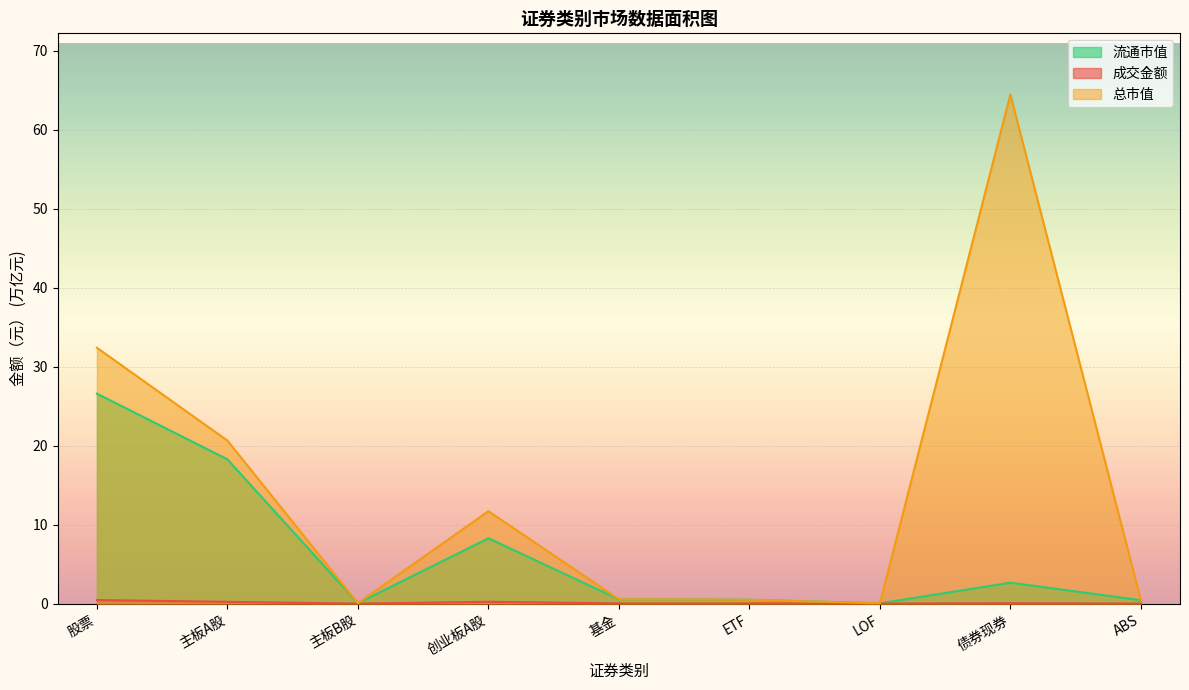

True or false: 流通市值 and 成交金额 intersect in this chart.

False